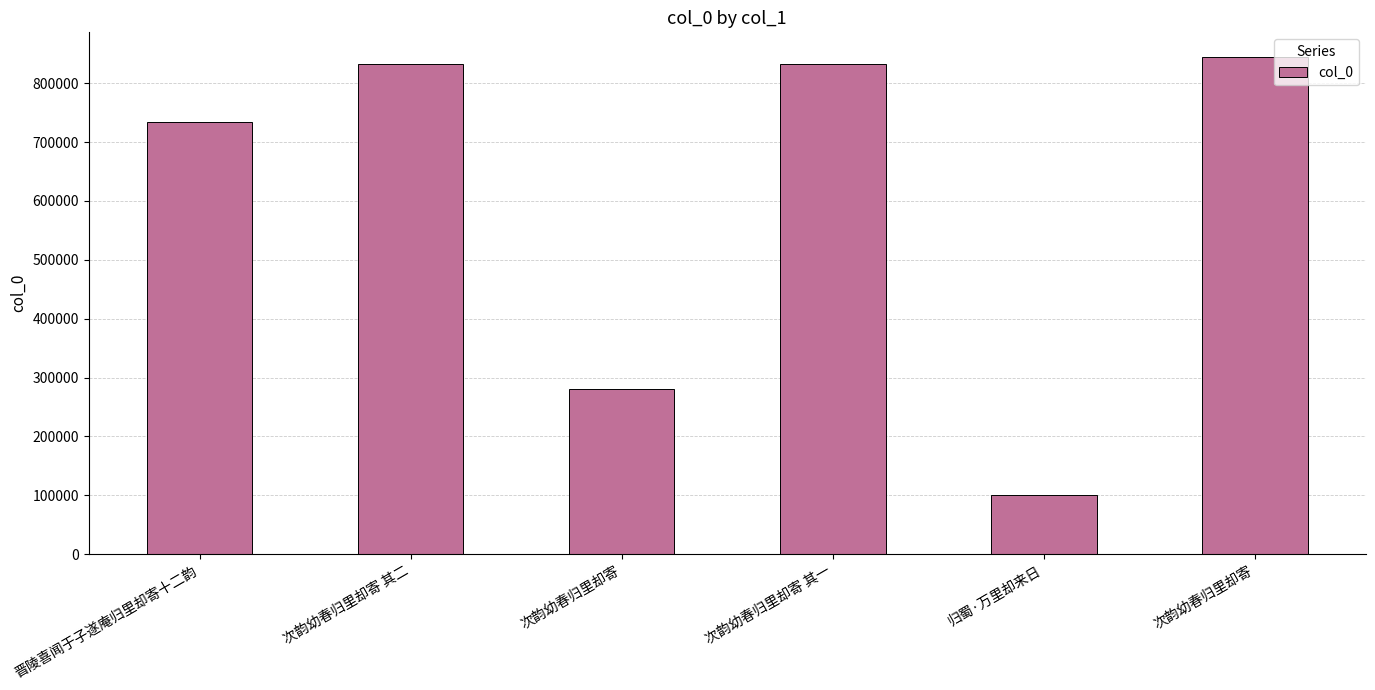

Which category has the highest value across all series?

次韵幼春归里却寄